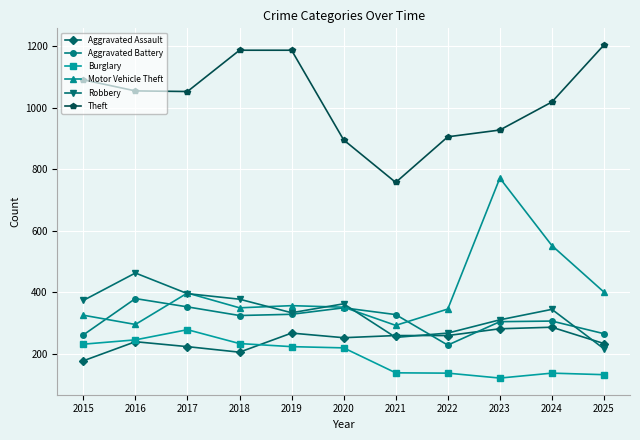

What is the value of the Aggravated Assault point at the 9th from the left?

282